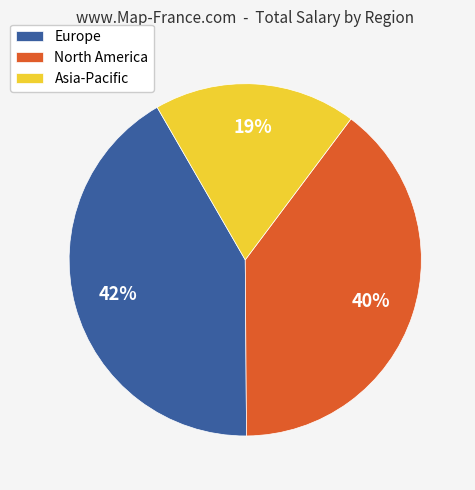

Is it true that Europe is 47% of the pie?

False